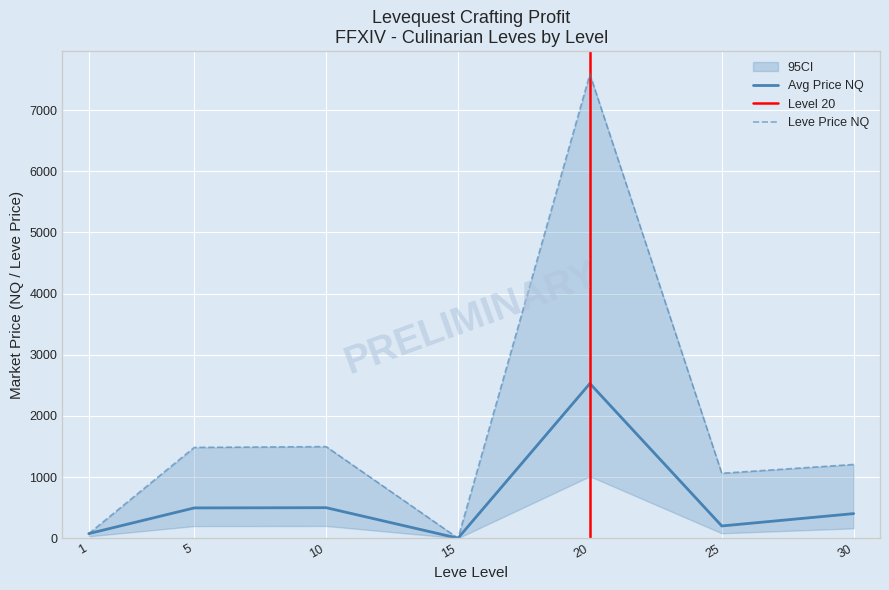

In LevePriceNQ, how many points are lower than both neighbors (excluding endpoints)?

2